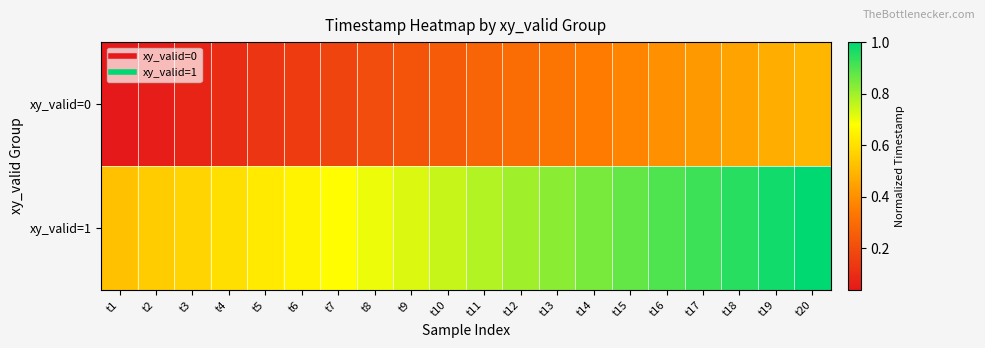

What is the maximum value shown in the chart?

1.0